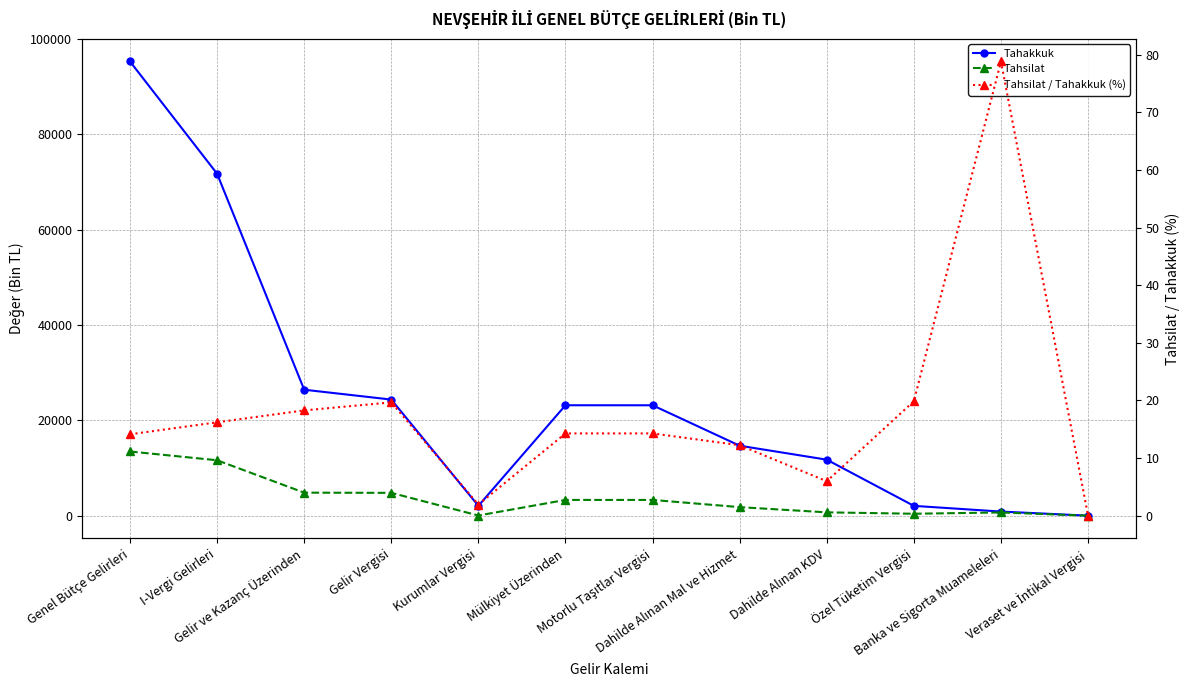

The Tahakkuk series shows 13766.1 at Gelir Vergisi. True or false?

False